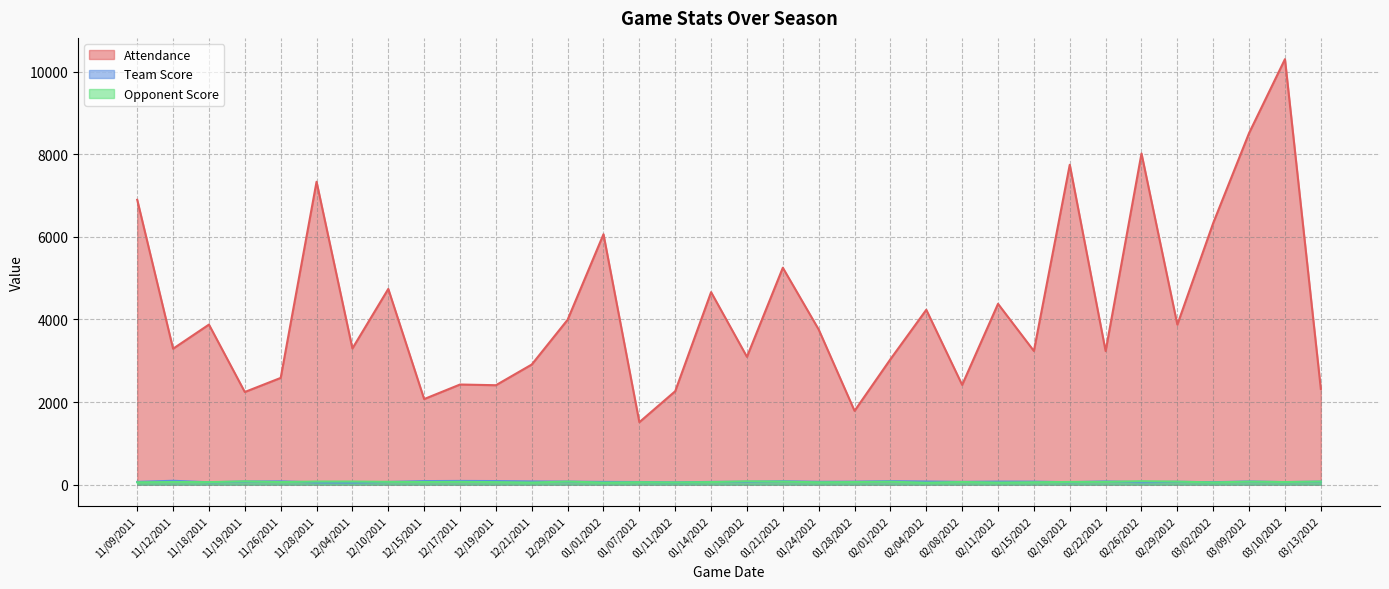

At 01/01/2012, list the series in order from largest to smallest.

Attendance, Team Score, Opponent Score